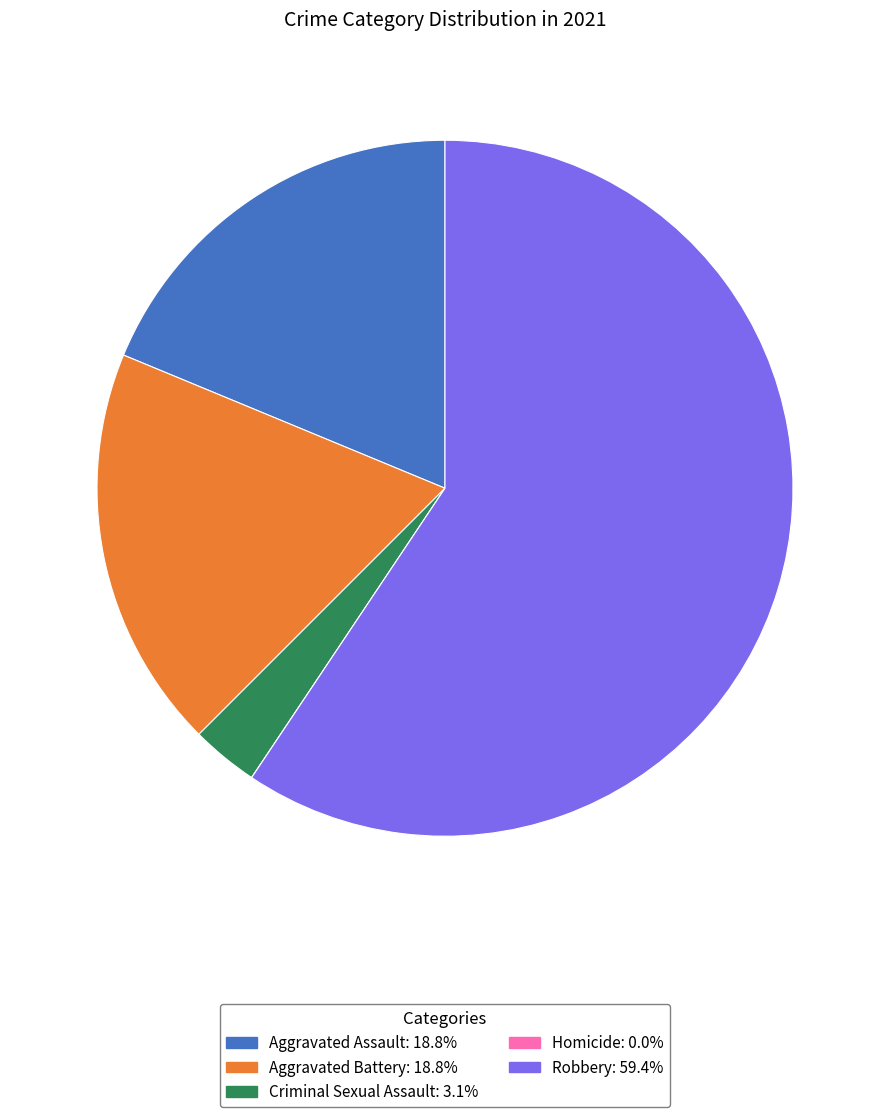

Do Aggravated Assault and Aggravated Battery together represent more than half of the pie?

No